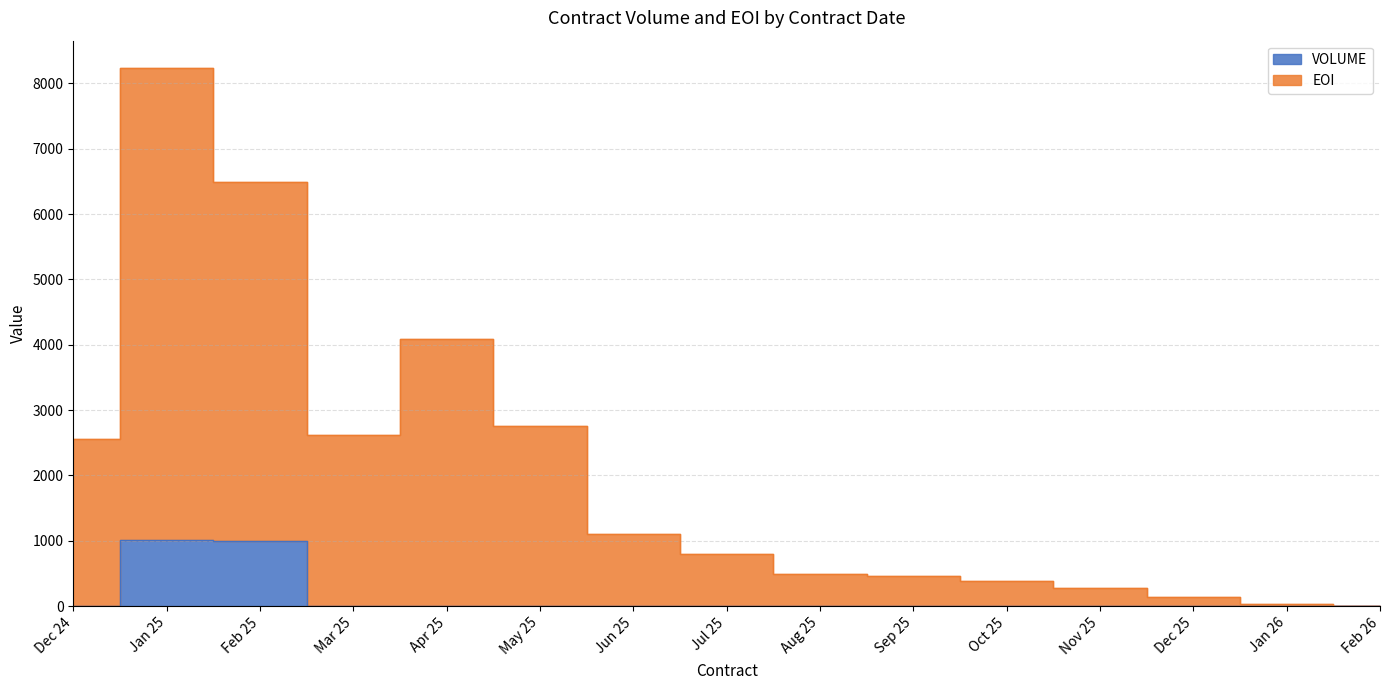

Which series has the largest total across all categories?

EOI